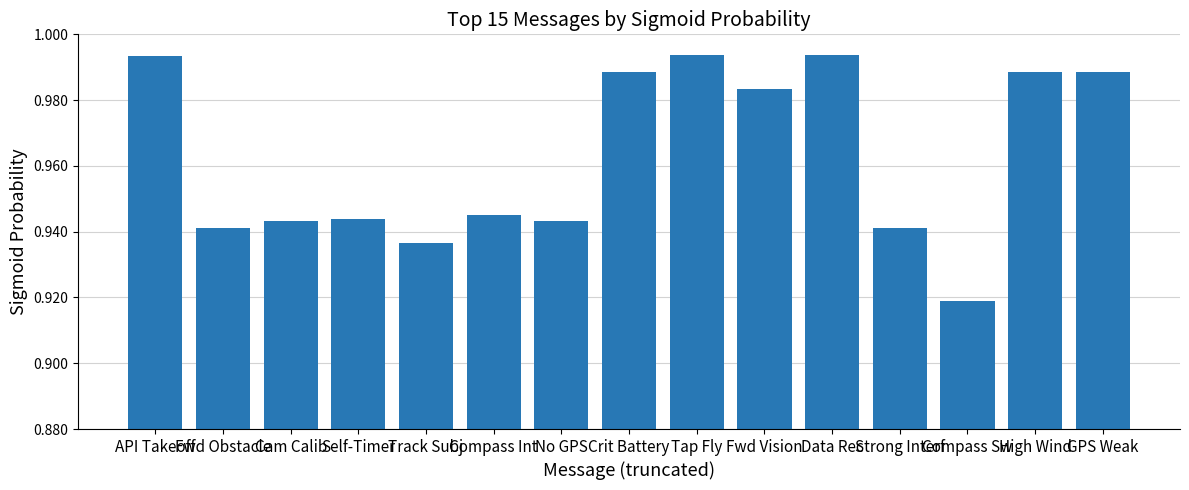

True or false: the data shows 1.5 at Crit Battery.

False